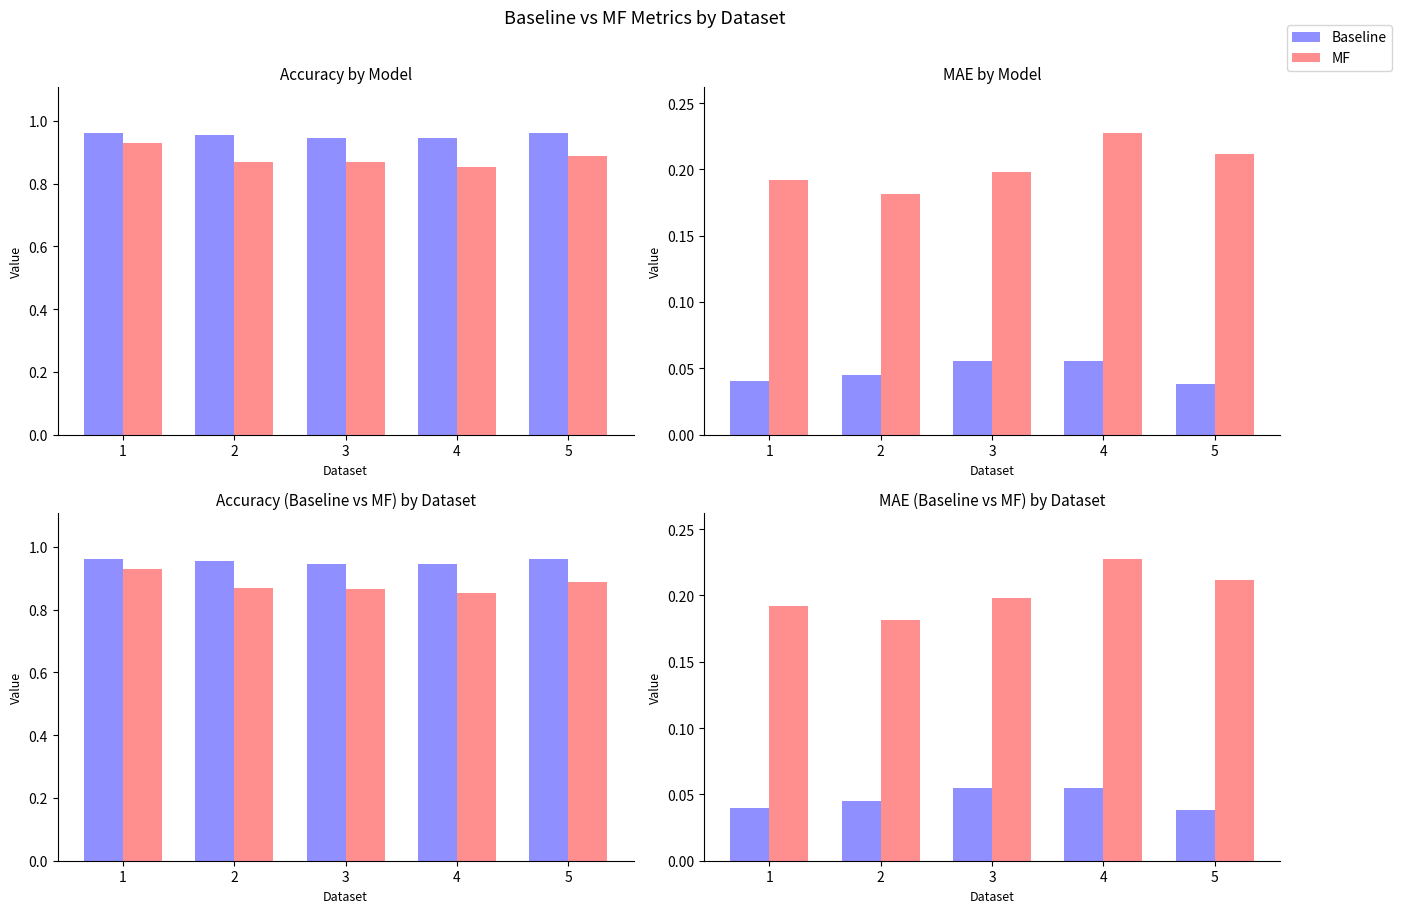

Between 3 and 2, which is larger?

3